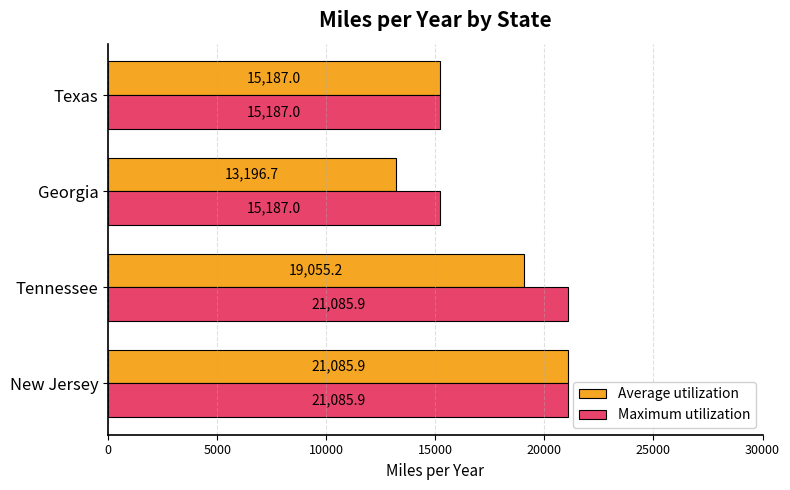

What is the difference between the highest and lowest values at Georgia?

1990.3